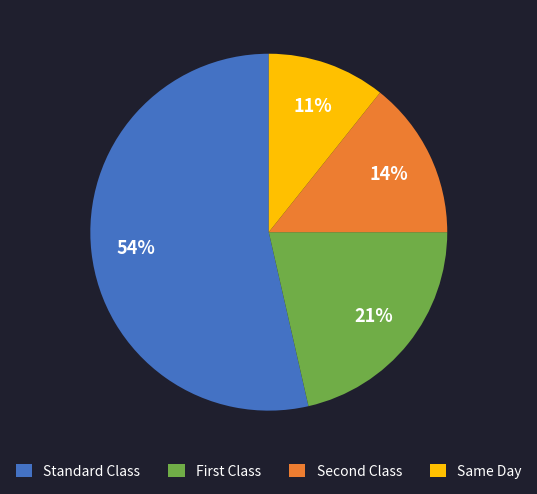

Count the number of slices in the pie.

4